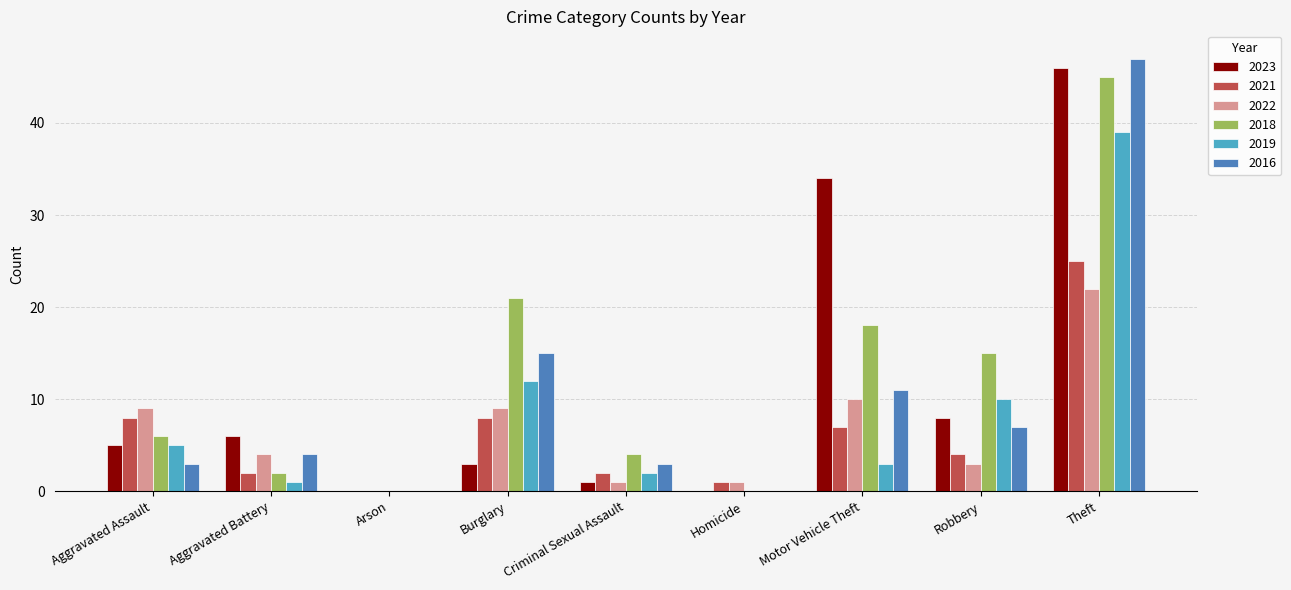

Which category has the highest value in the 2018 series?

Theft